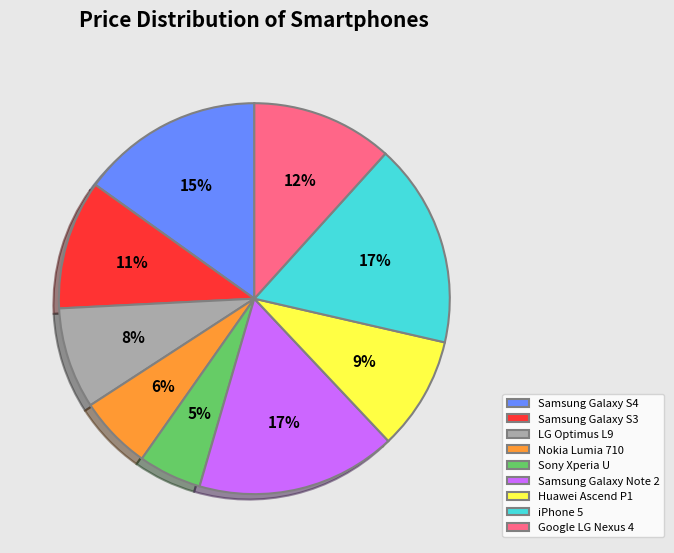

Approximately how many times larger is the value at Huawei Ascend P1 compared to LG Optimus L9?

1.1